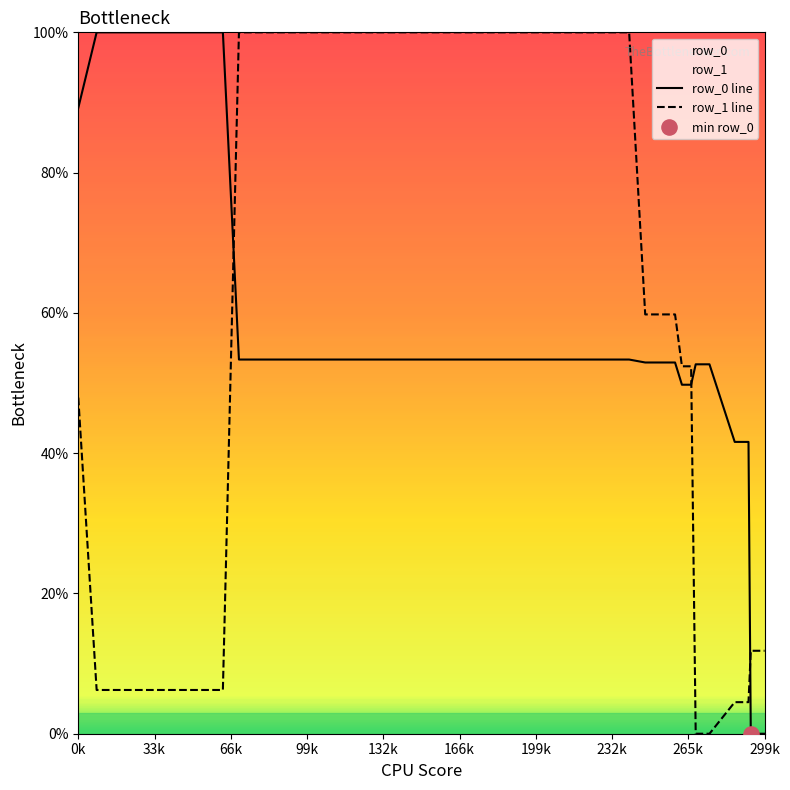

What are all the series names shown in the legend?

row_0, row_1